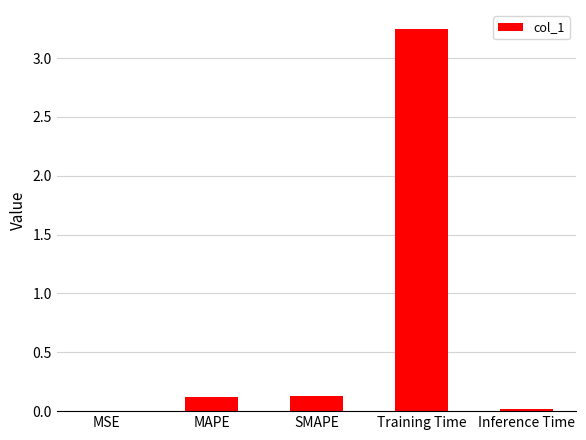

The chart shows a value of 4.7 at Training Time. True or false?

False